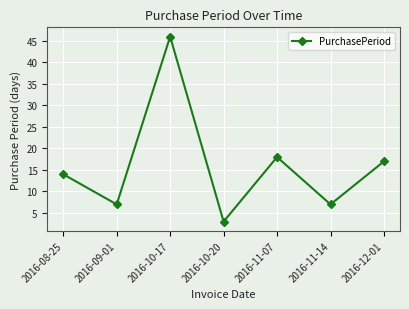

At which category does the chart reach its minimum across all series?

2016-10-20